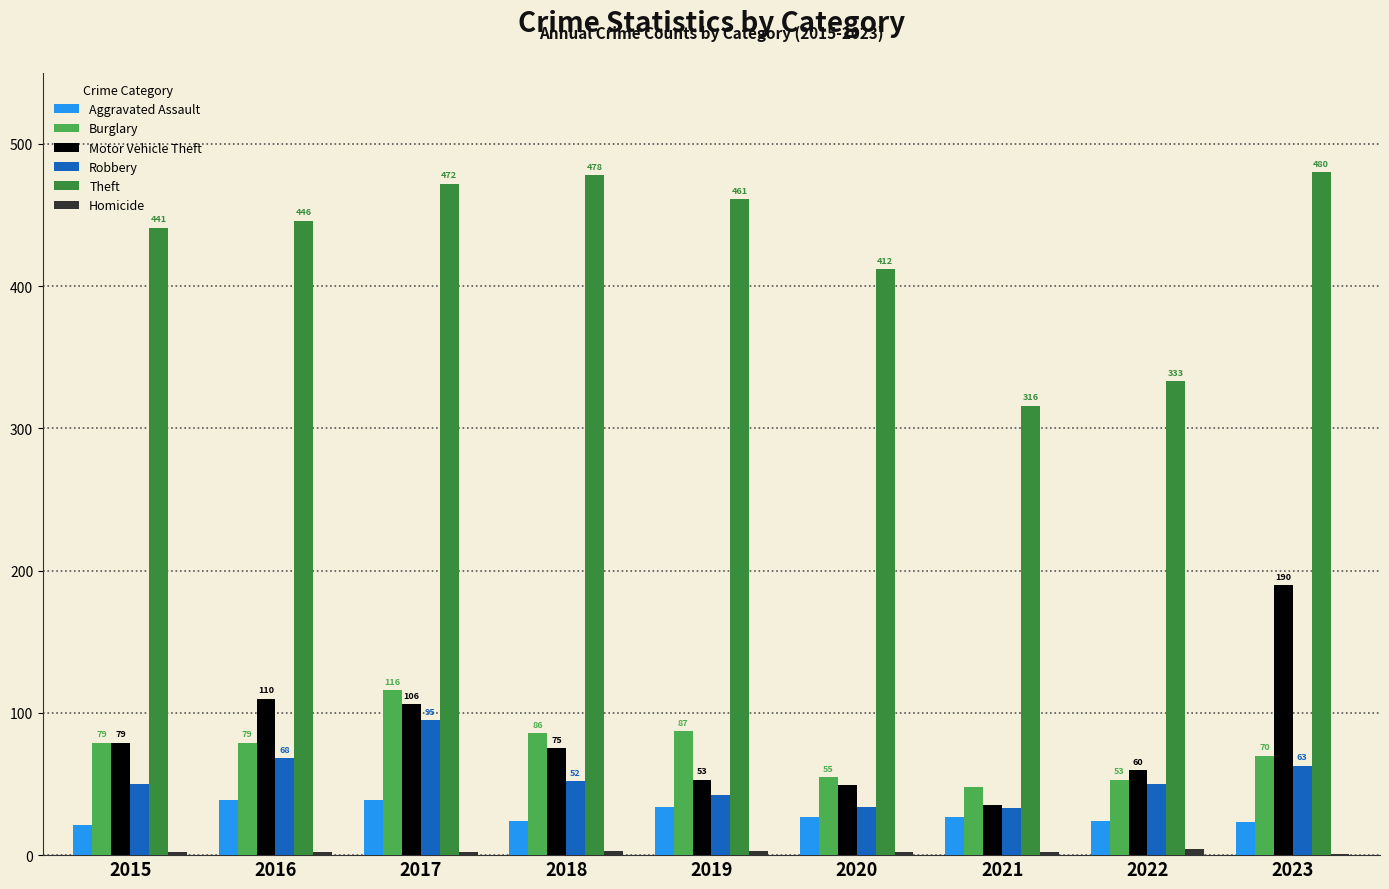

What is the highest value of the Aggravated Assault series?

39